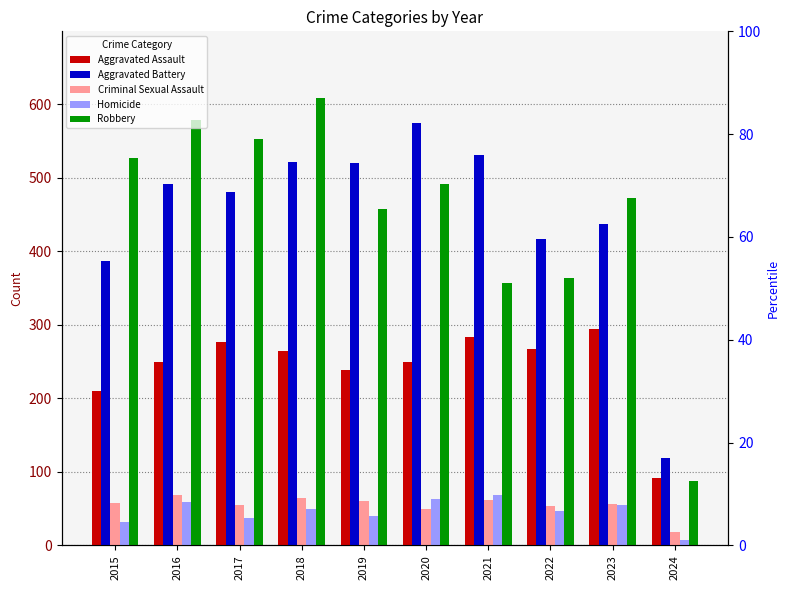

What is the approximate value of Criminal Sexual Assault at 2023, to the nearest 10?

60